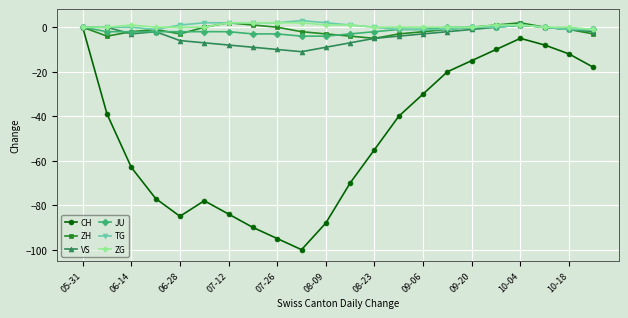

True or false: CH has more than 1 points higher than both neighbors.

True